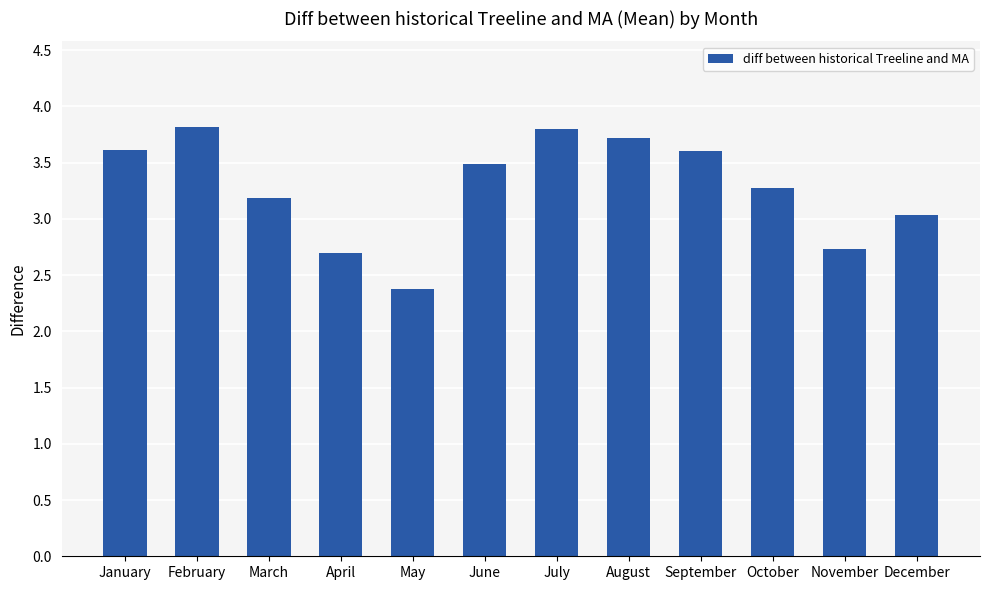

How many data points are less than 3?

3